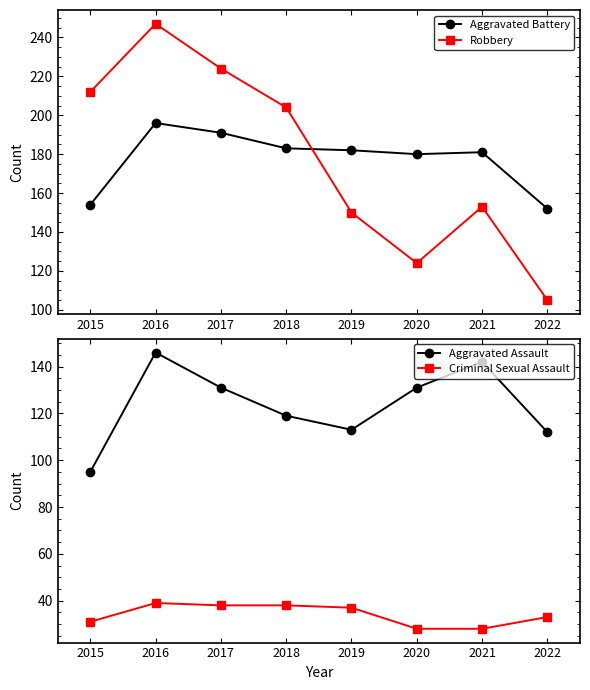

What are all the series names shown in the legend?

Aggravated Battery, Robbery, Aggravated Assault, Criminal Sexual Assault